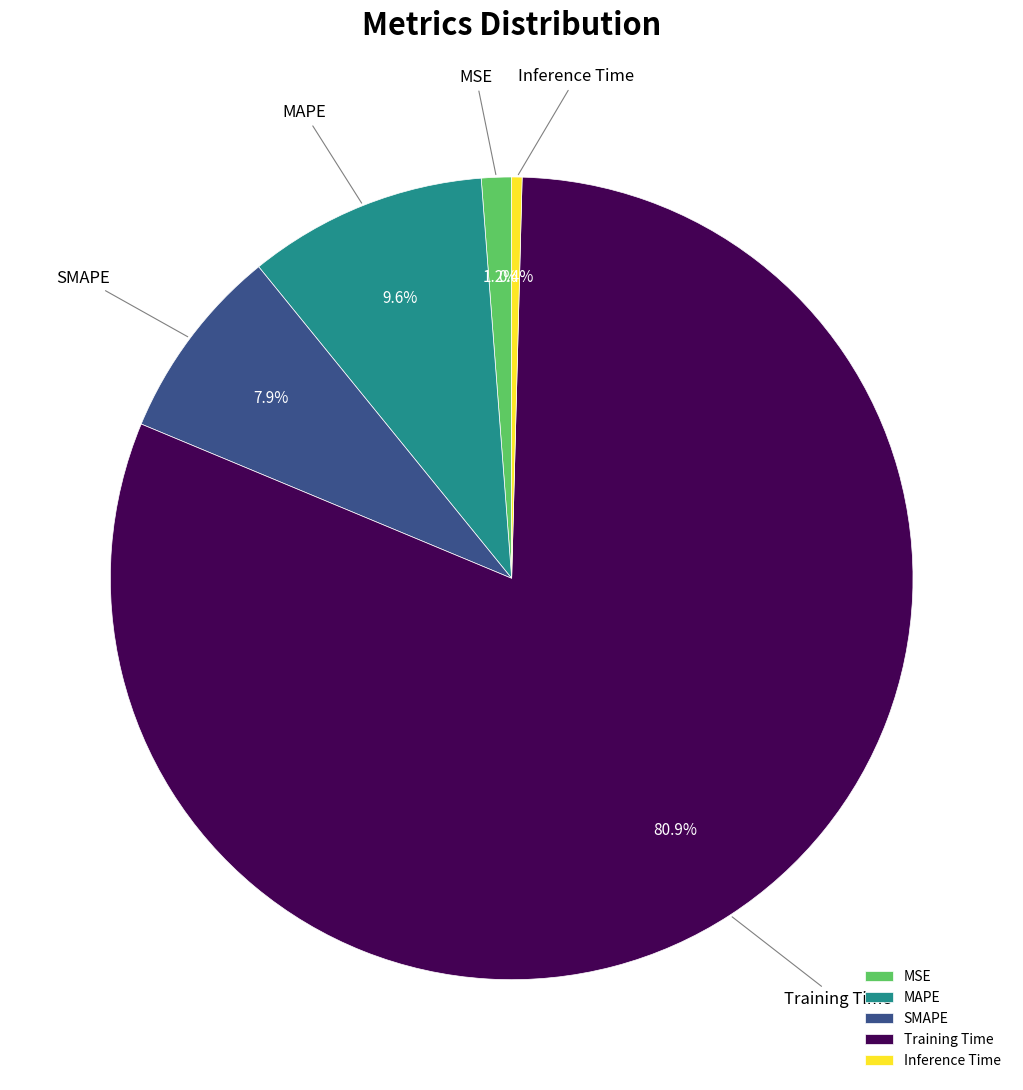

Which slice is the largest?

Training Time